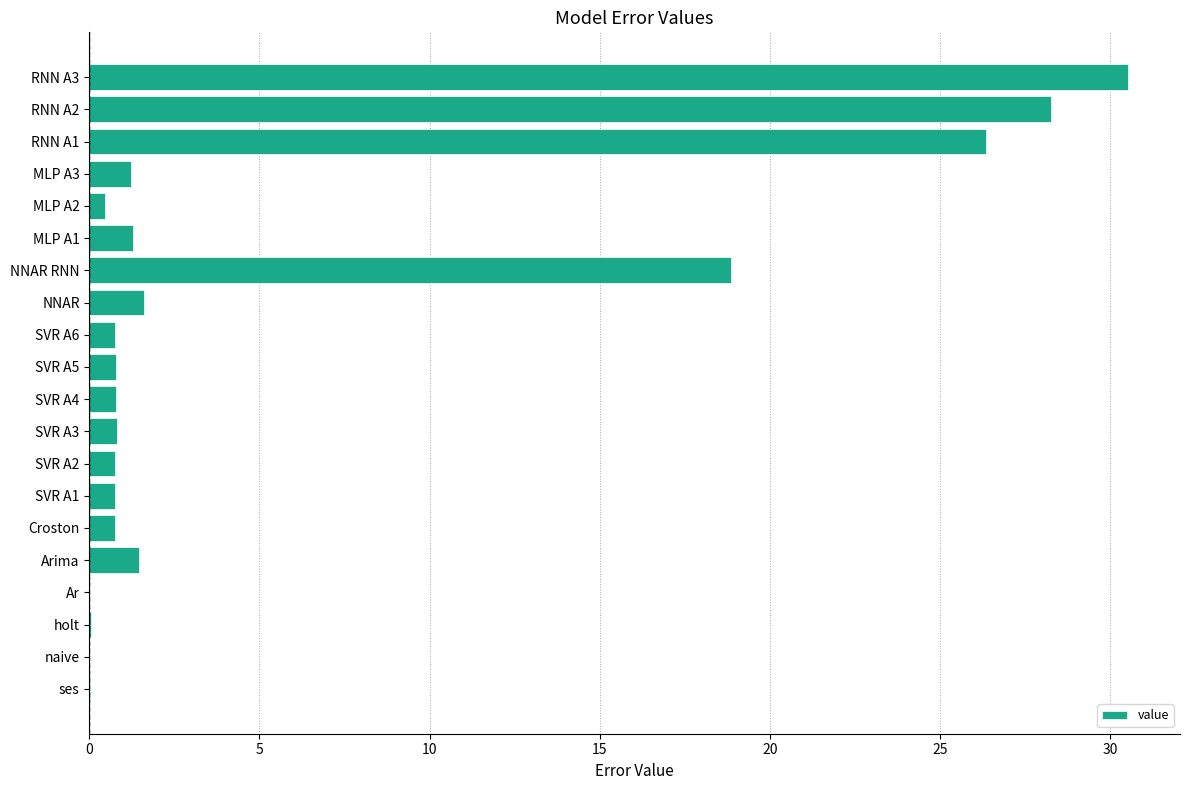

What is the average value?

5.8